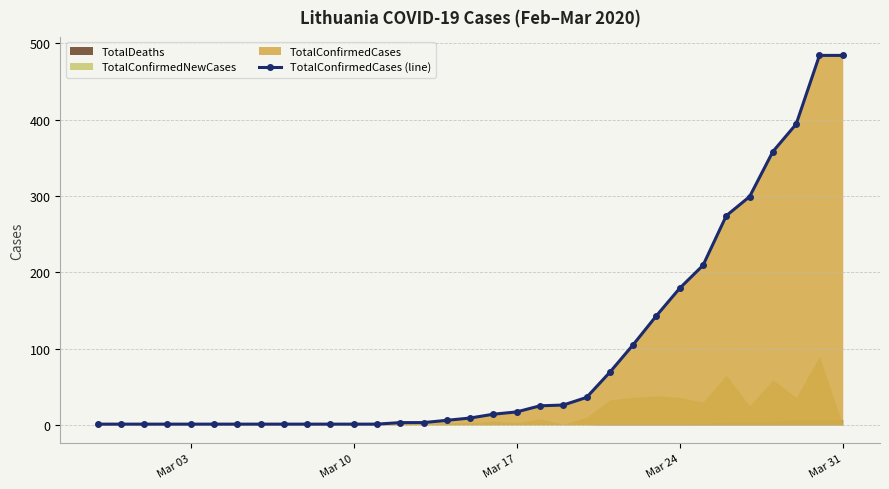

True or false: TotalConfirmedCases (line) has a value of 179 at Mar 24.

True